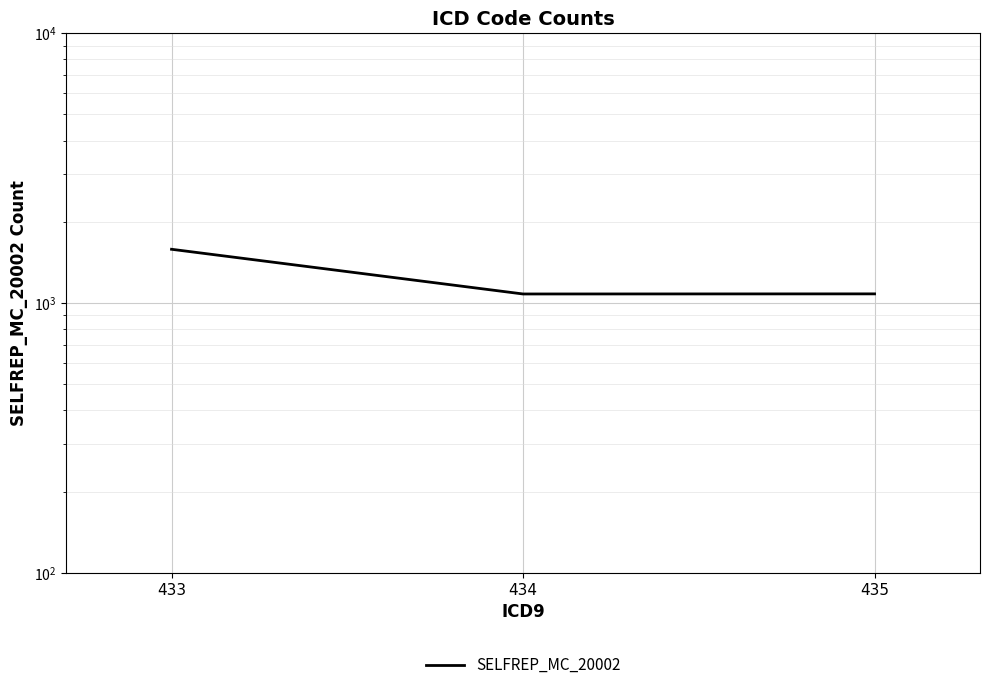

Is it true that the value at 433 is 1583?

True